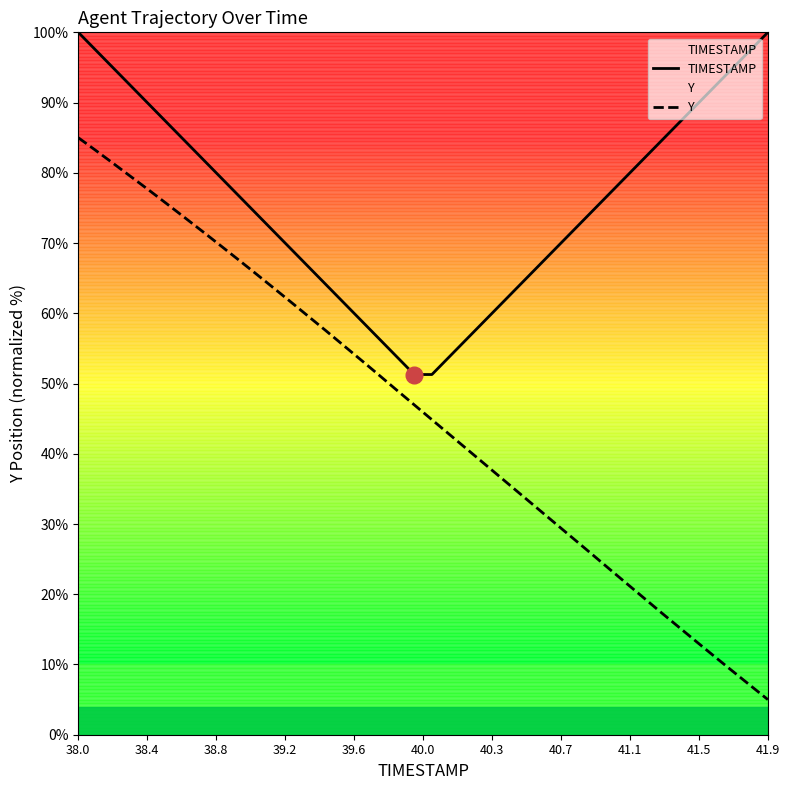

What is the difference between the maximum and minimum values in the Y series?

80.0